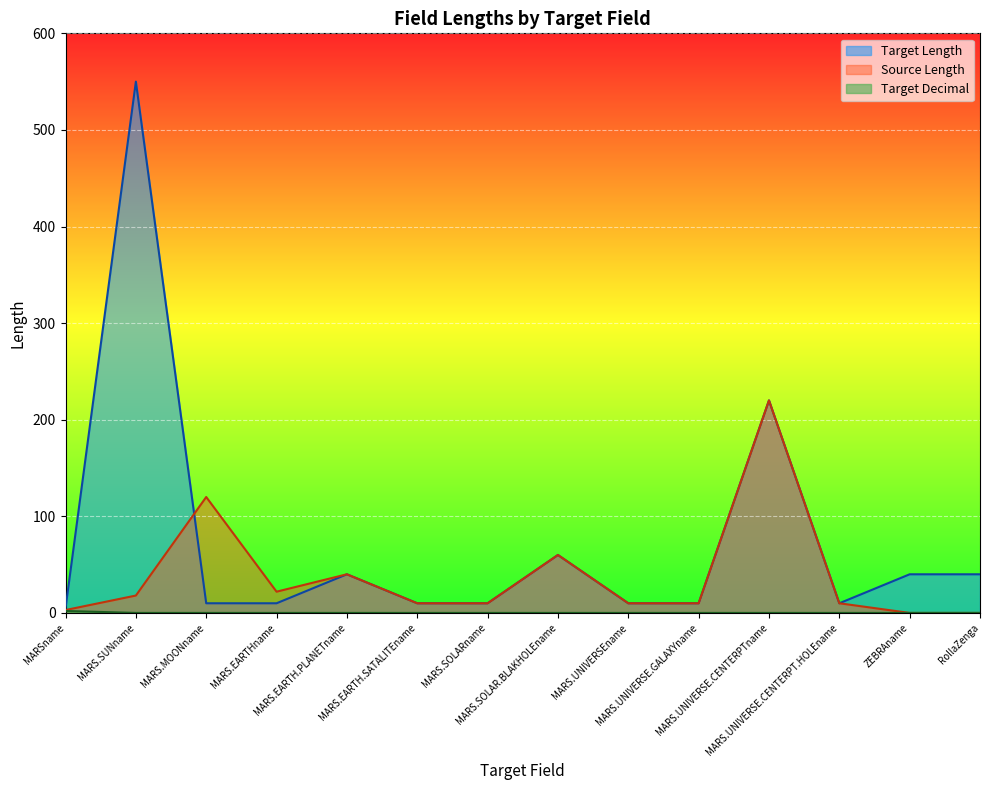

Count the Target Decimal values in the range 0 to 1.

13